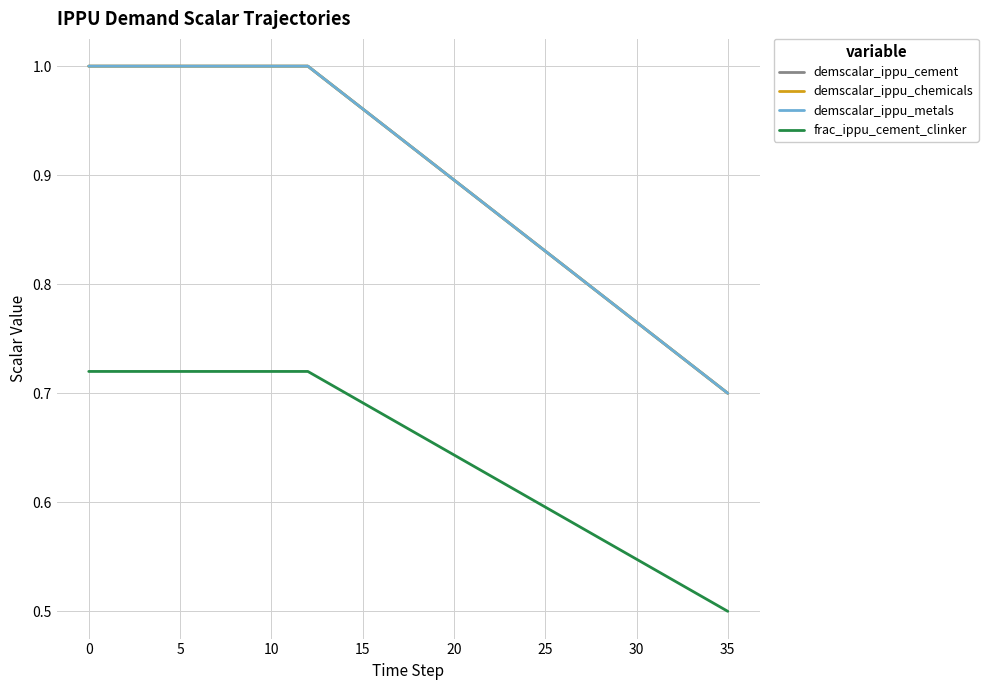

True or false: demscalar_ippu_cement and demscalar_ippu_chemicals cross at least once.

False